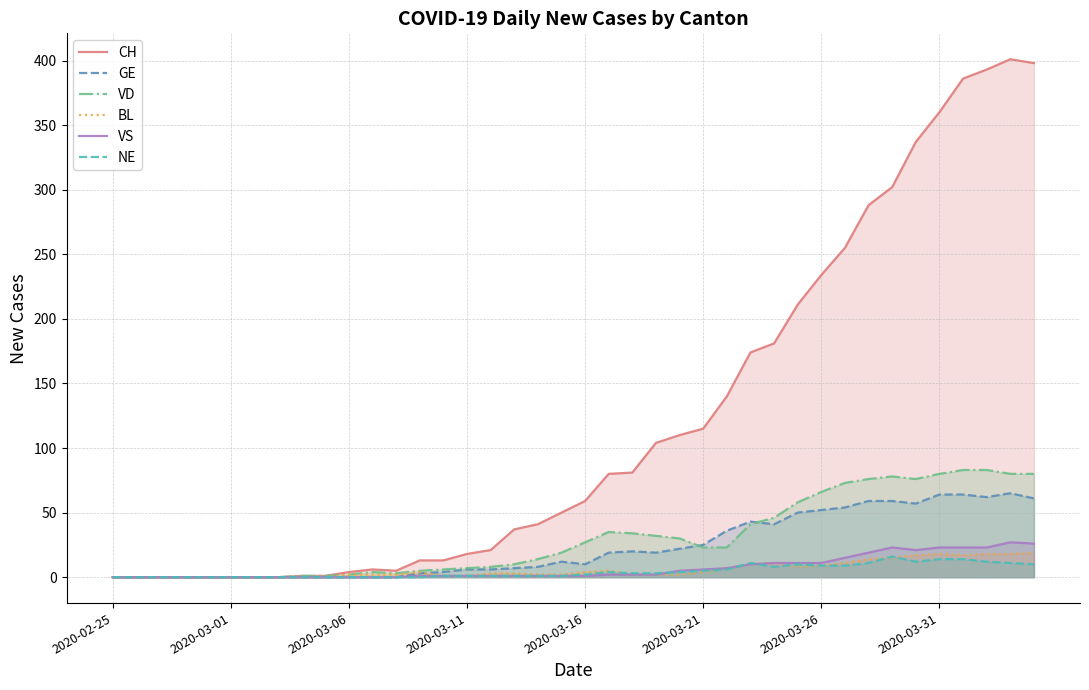

True or false: GE and NE intersect in this chart.

False